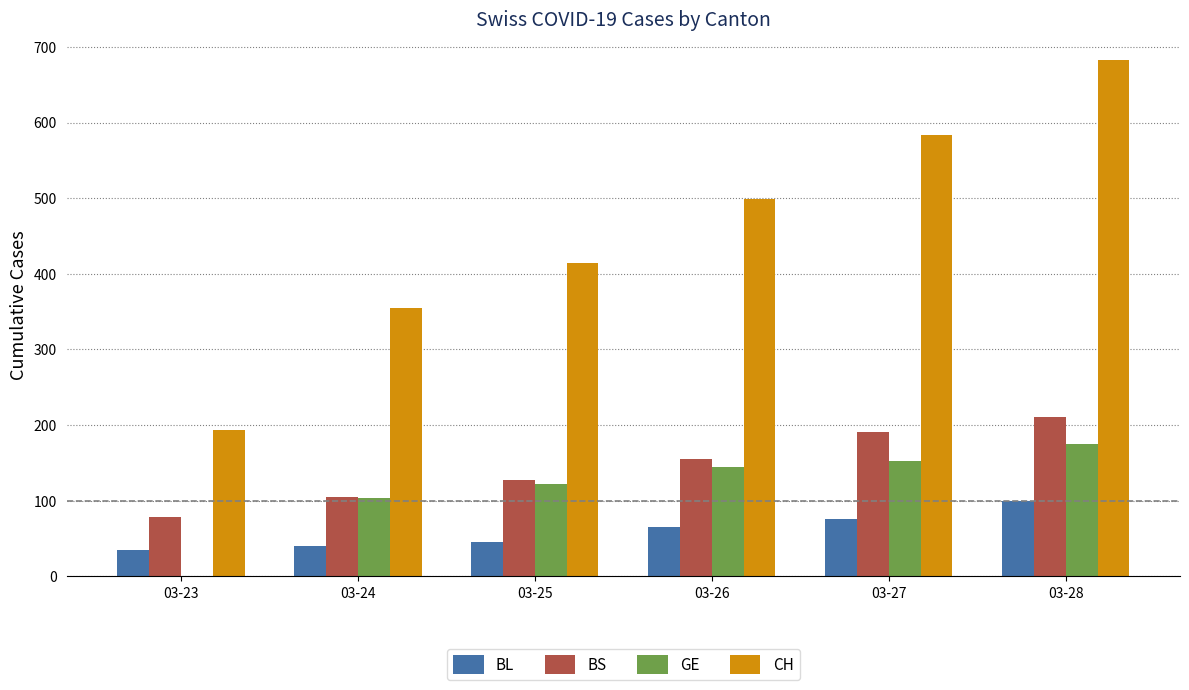

Count the number of categories in the chart.

6